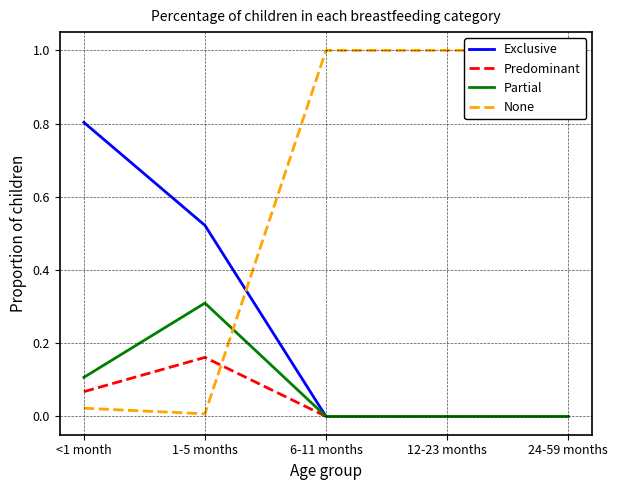

At which category is the sum across all series the highest?

<1 month